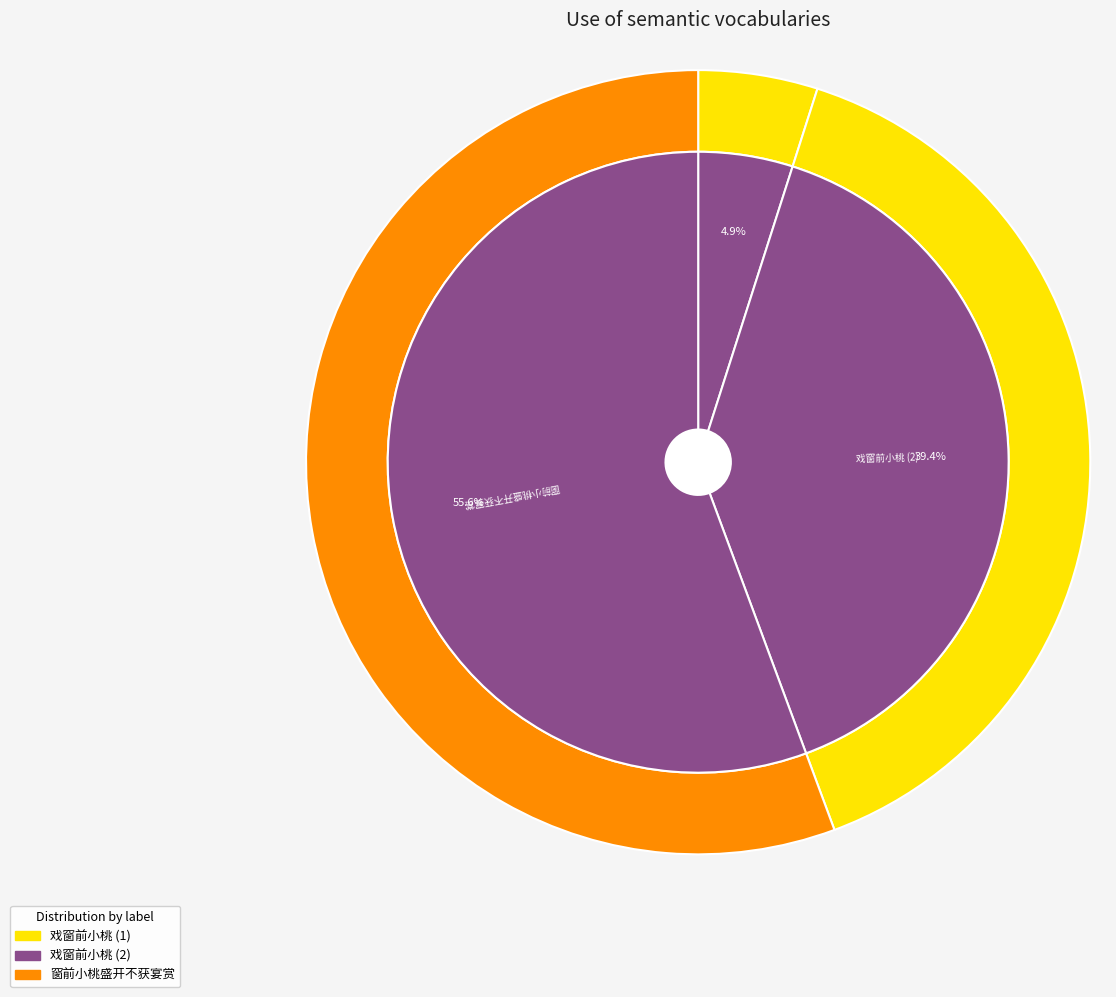

Is it true that 戏窗前小桃 is 5% of the pie?

True